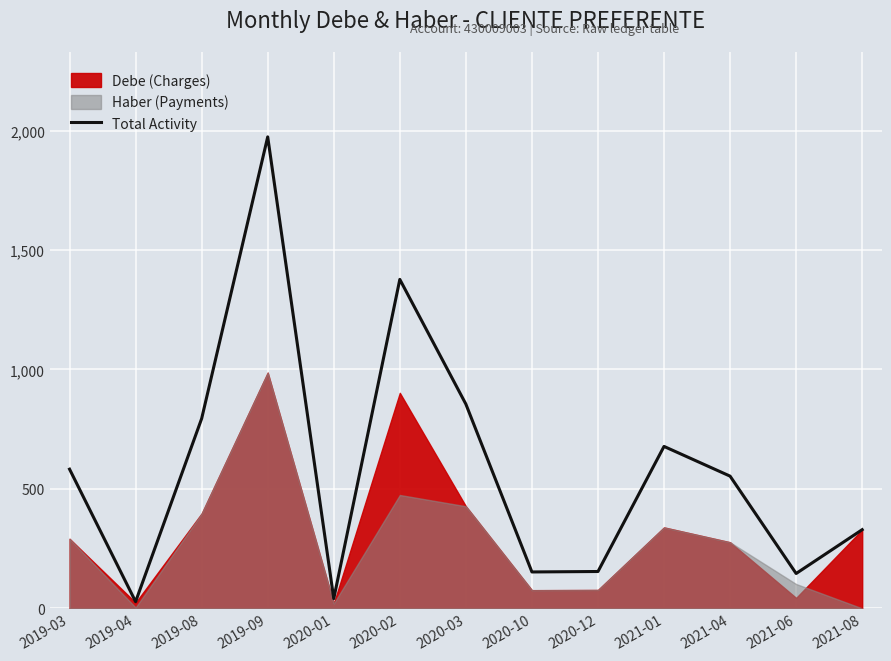

Reading left to right, transcribe all the data shown in this chart.

582.7	28.1	794.5	1973.6	40.9	1377.0	855.1	152.5	154.4	677.9	553.6	146.0	329.5